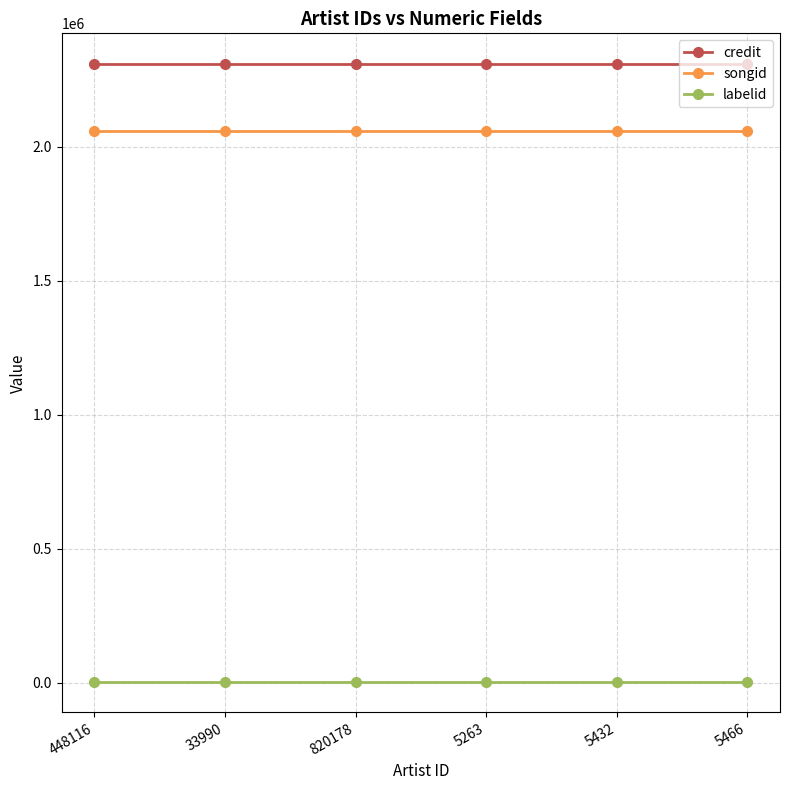

Which series has the largest total across all categories?

credit